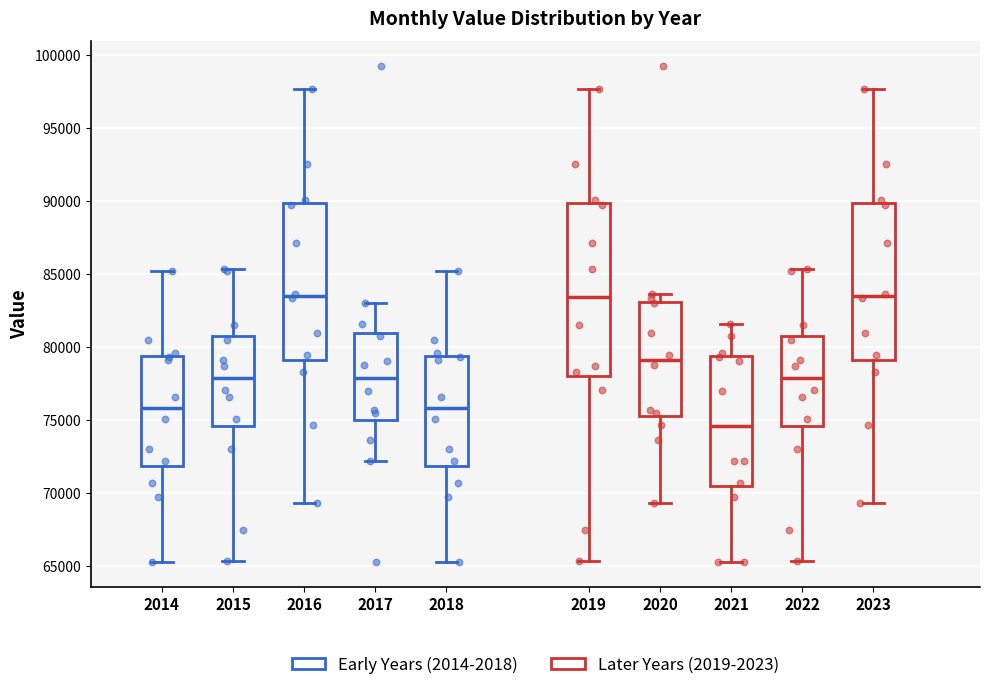

Comparing the boxes themselves (not the whiskers), which one is the tallest?

2019